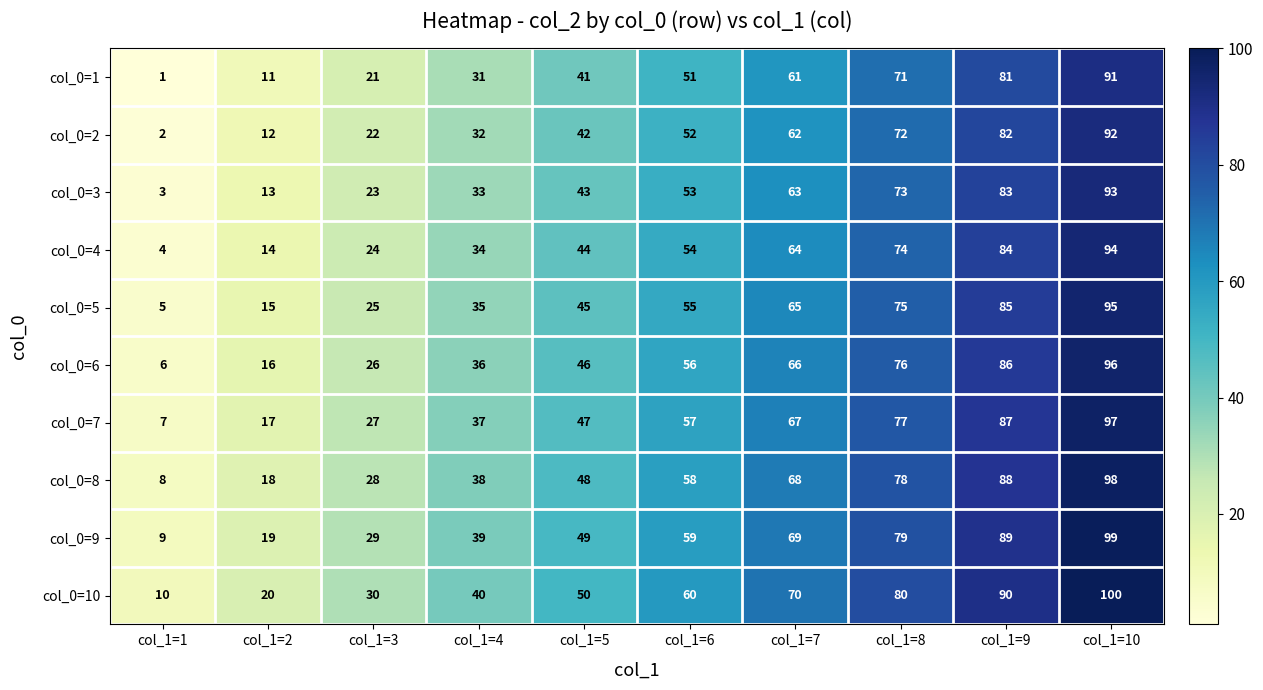

What is the difference between the highest and lowest values at col_1=8?

9